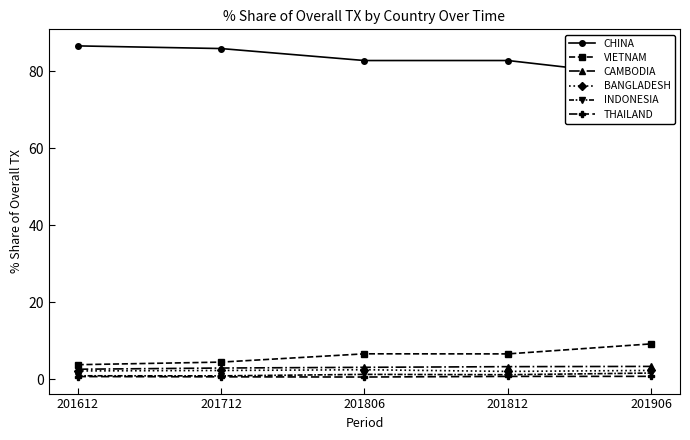

Reading right to left, list all the values displayed in this chart.

CHINA: 201906=78.5	201812=82.7	201806=82.7	201712=85.9	201612=86.5
VIETNAM: 201906=9.1	201812=6.5	201806=6.5	201712=4.4	201612=3.7
CAMBODIA: 201906=3.3	201812=3.2	201806=3.0	201712=2.9	201612=2.5
BANGLADESH: 201906=2.2	201812=2.0	201806=2.4	201712=2.2	201612=2.1
INDONESIA: 201906=1.5	201812=1.1	201806=1.2	201712=0.8	201612=0.8
THAILAND: 201906=0.7	201812=0.7	201806=0.5	201712=0.6	201612=0.6